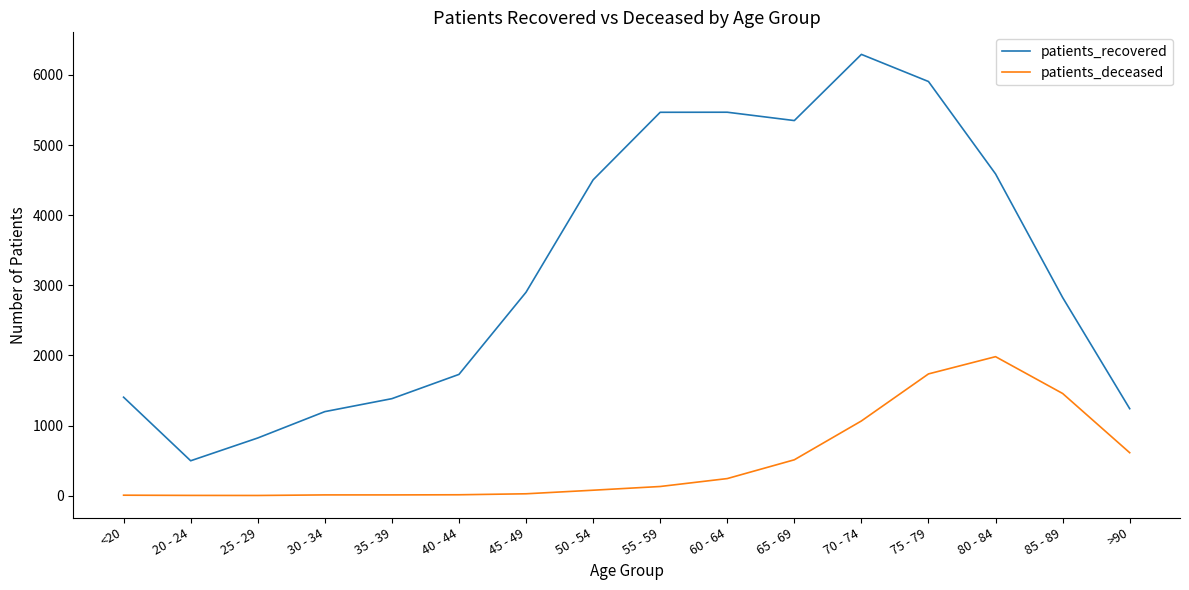

Which category has the highest value in the patients_recovered series?

70 - 74